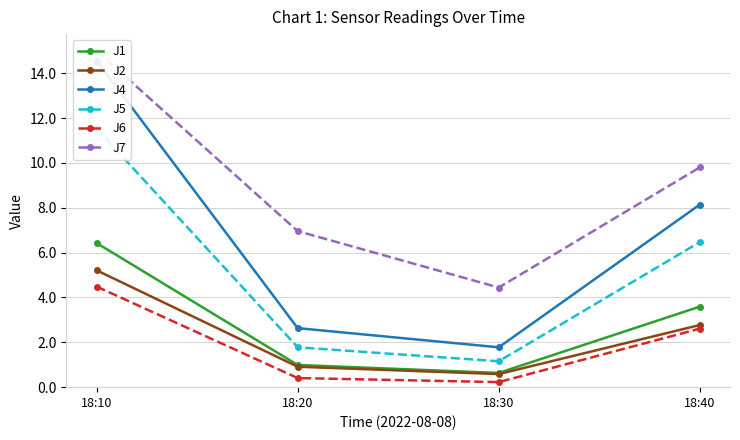

True or false: J2 has a value of 0.9 at 18:20.

True